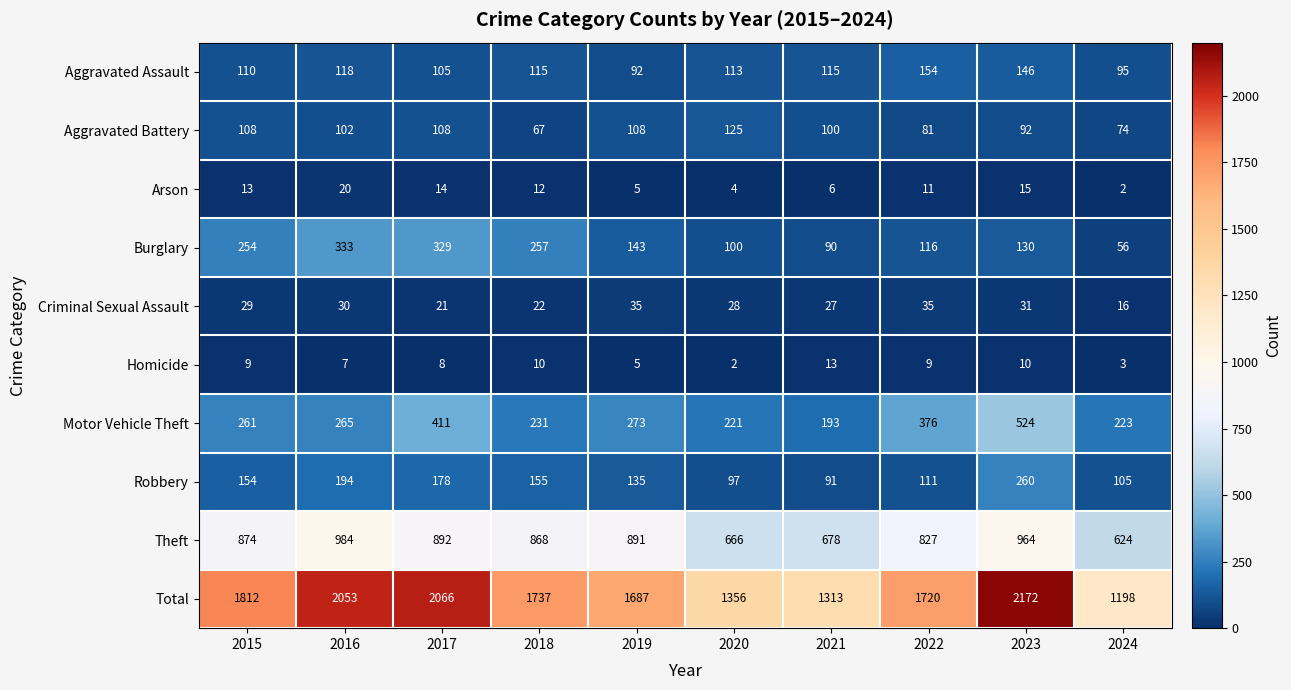

Which category has the lowest value in the Theft series?

2024